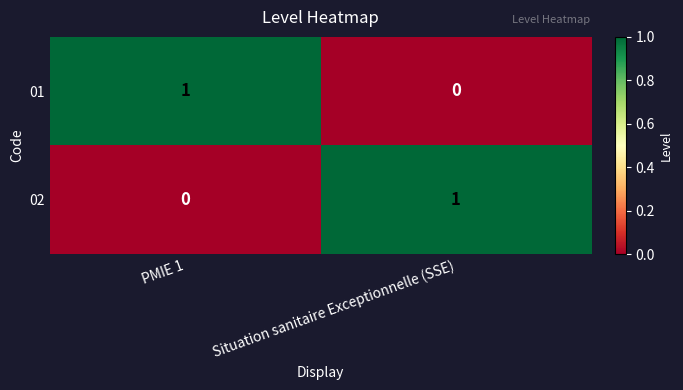

Reading left to right, extract all data points from this chart.

01: PMIE 1=1	Situation sanitaire Exceptionnelle (SSE)=0
02: PMIE 1=0	Situation sanitaire Exceptionnelle (SSE)=1